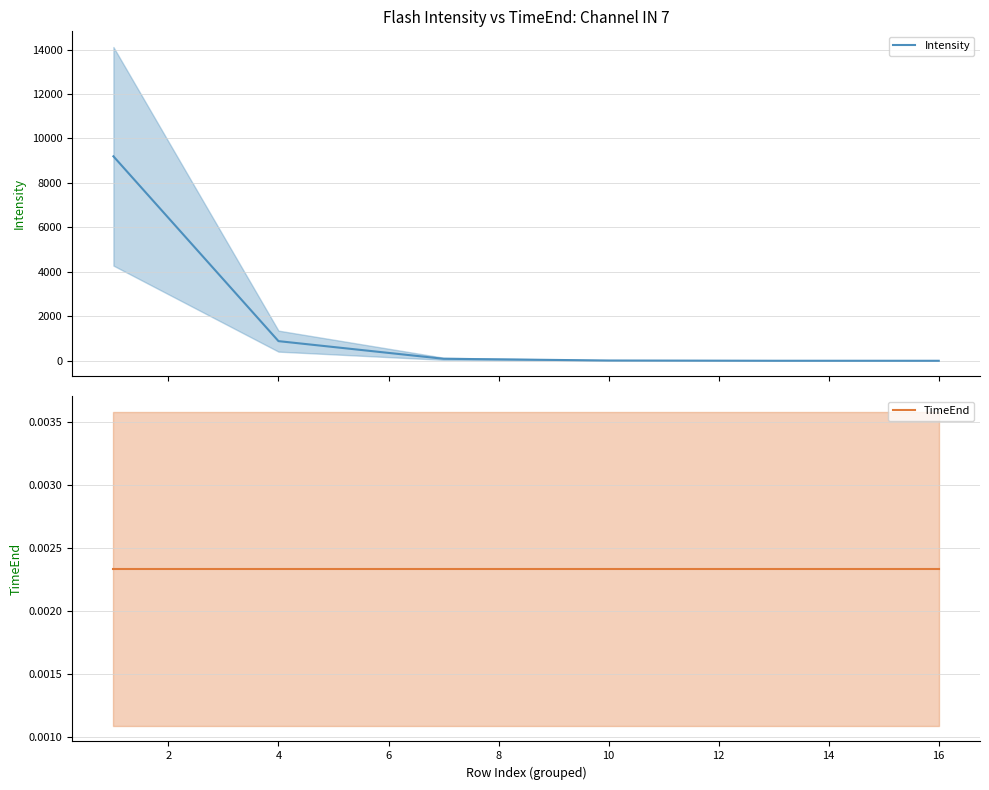

The TimeEnd series shows 0.0 at 2. True or false?

True